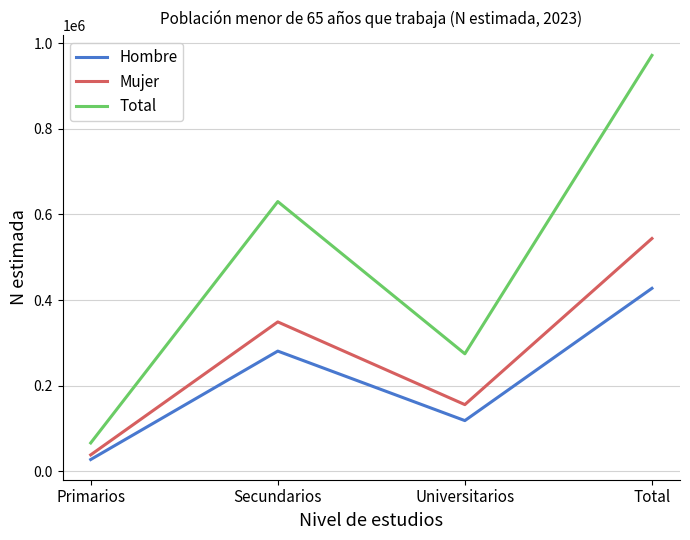

True or false: Mujer and Total cross at least once.

False